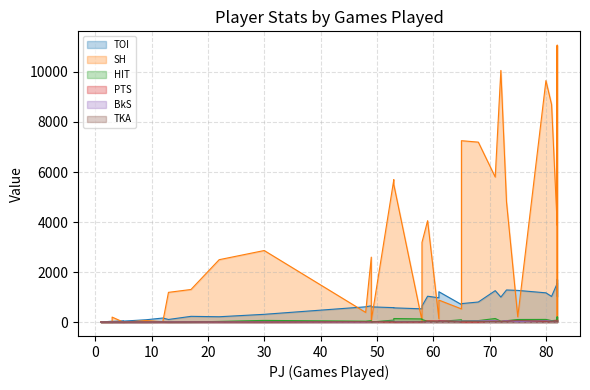

At 2, list the series in order from largest to smallest.

TOI, HIT, SH, PTS, BkS, TKA